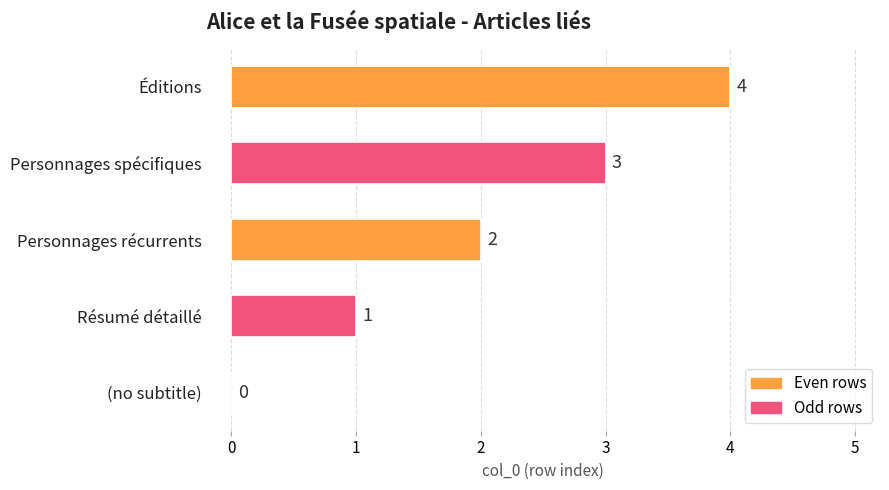

What is the change in value from Résumé détaillé to Personnages spécifiques?

+2